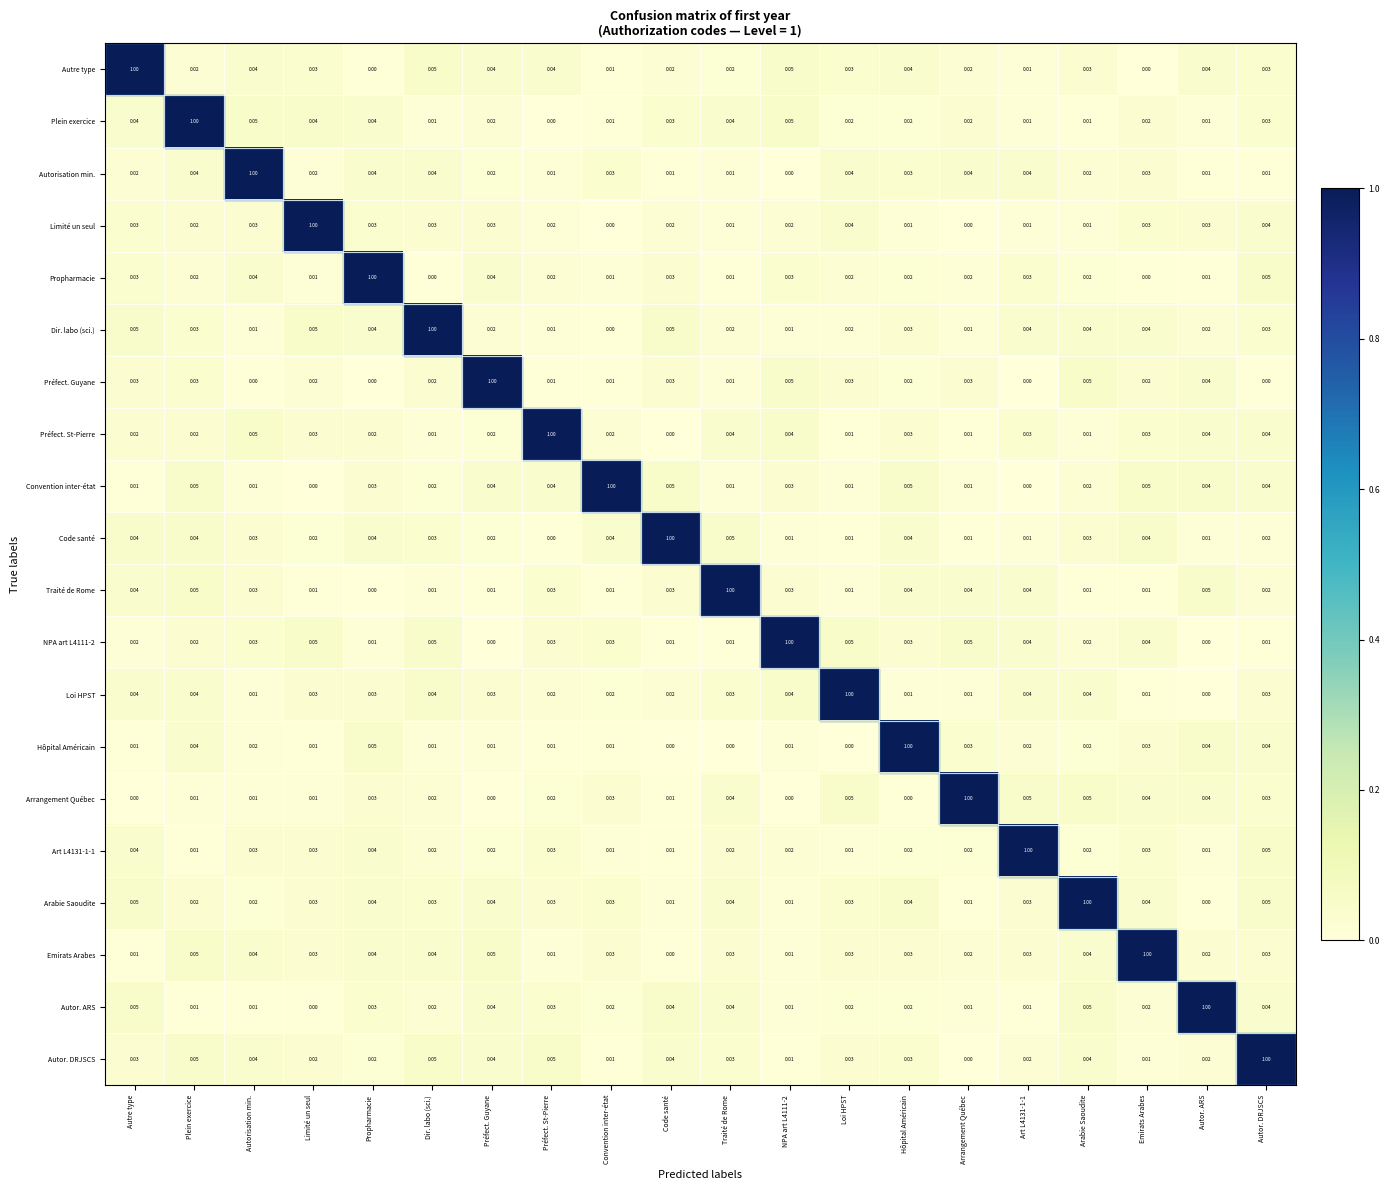

At which label does Dir. labo (sci.) reach its peak?

Dir. labo (sci.)